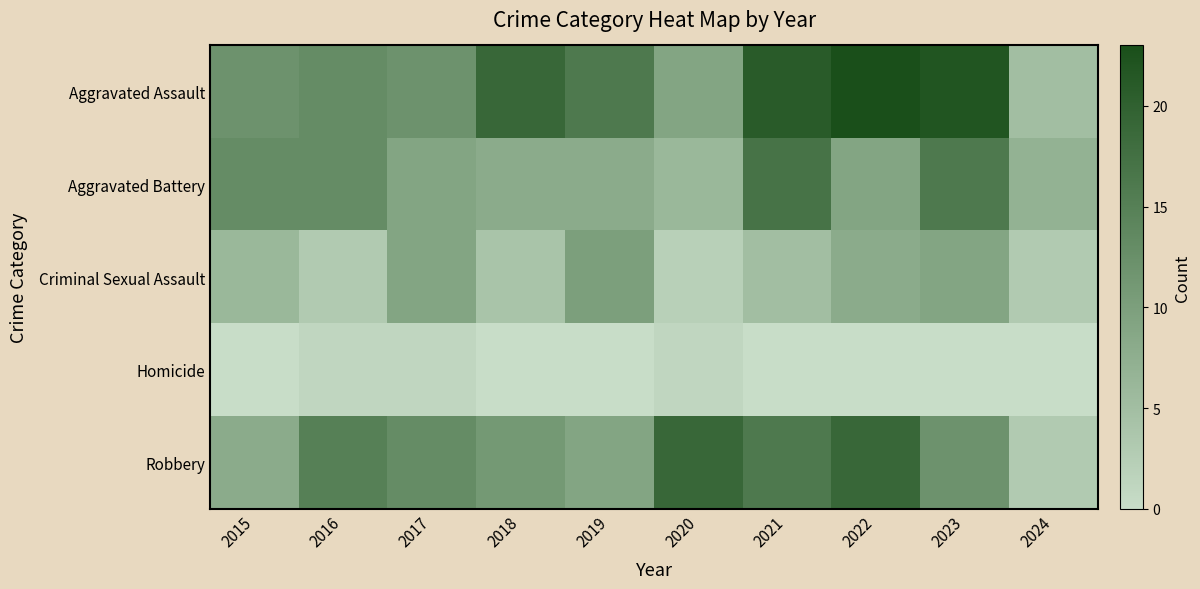

Rank the series by their maximum value, from highest to lowest.

Aggravated Assault, Robbery, Aggravated Battery, Criminal Sexual Assault, Homicide